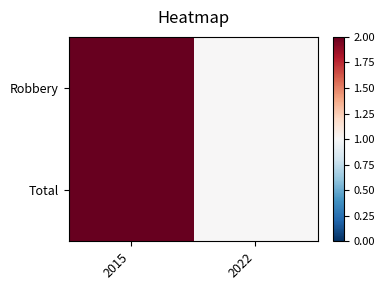

Which has a higher value, 2015 or 2022?

2015